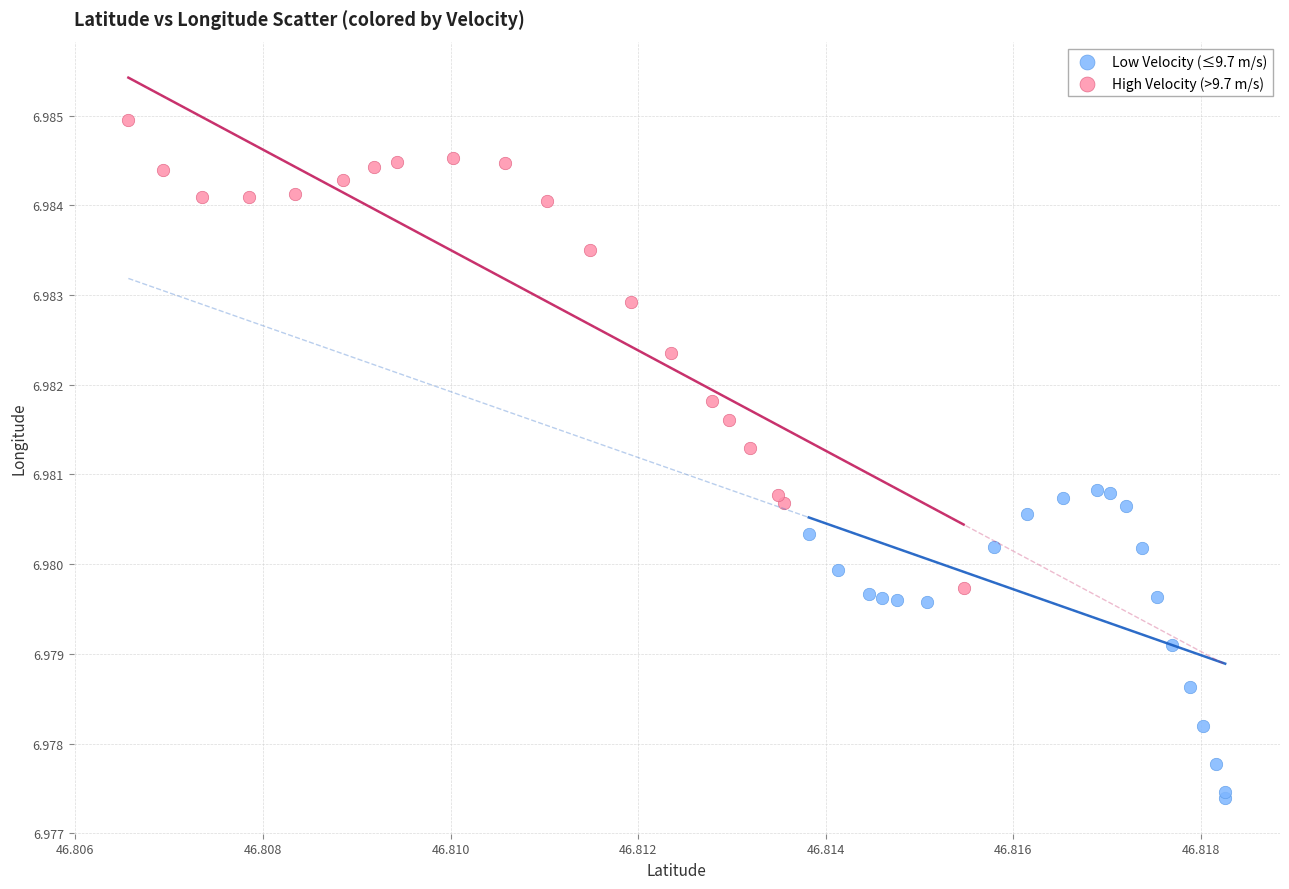

Which series has the largest Y range (max minus min)?

High Velocity (>9.7 m/s)